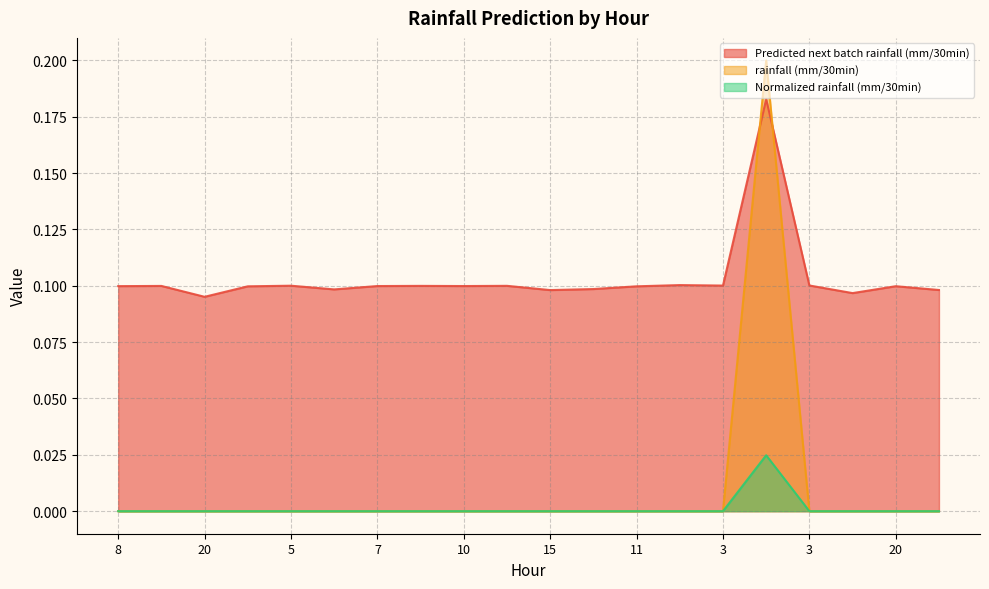

At which label does Normalized rainfall (mm/30min) reach its minimum?

8